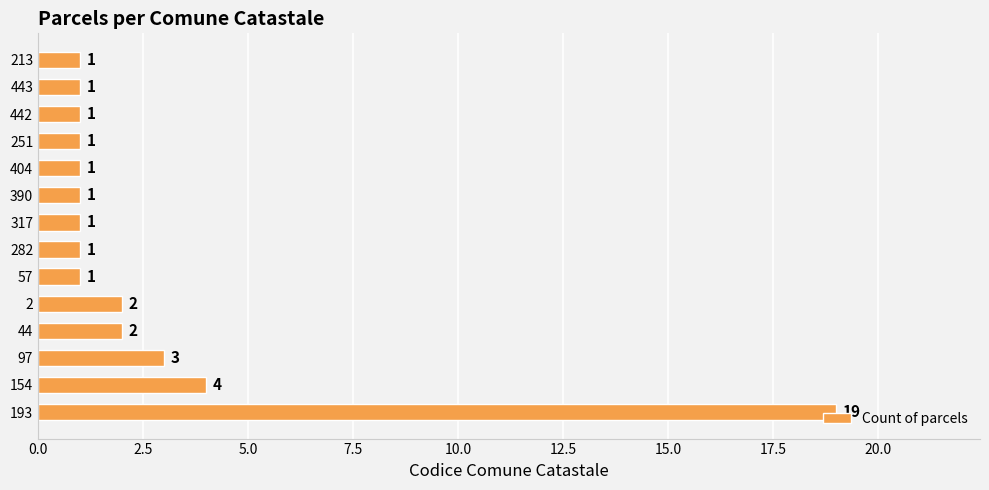

Between 154 and 317, which is larger?

154